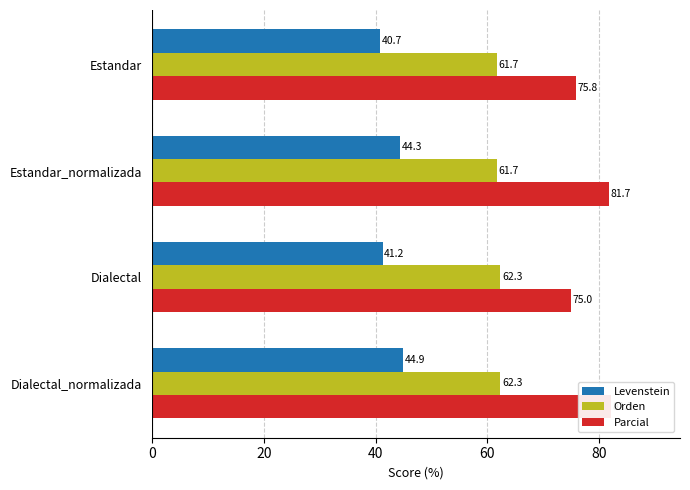

What is the total value across all series at Estandar?

178.2